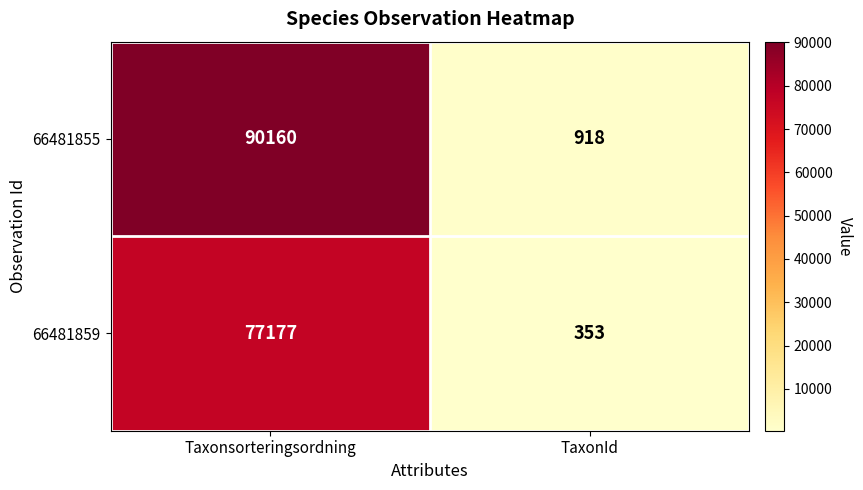

What is the approximate value of 66481855 at Taxonsorteringsordning, to the nearest 100?

90200